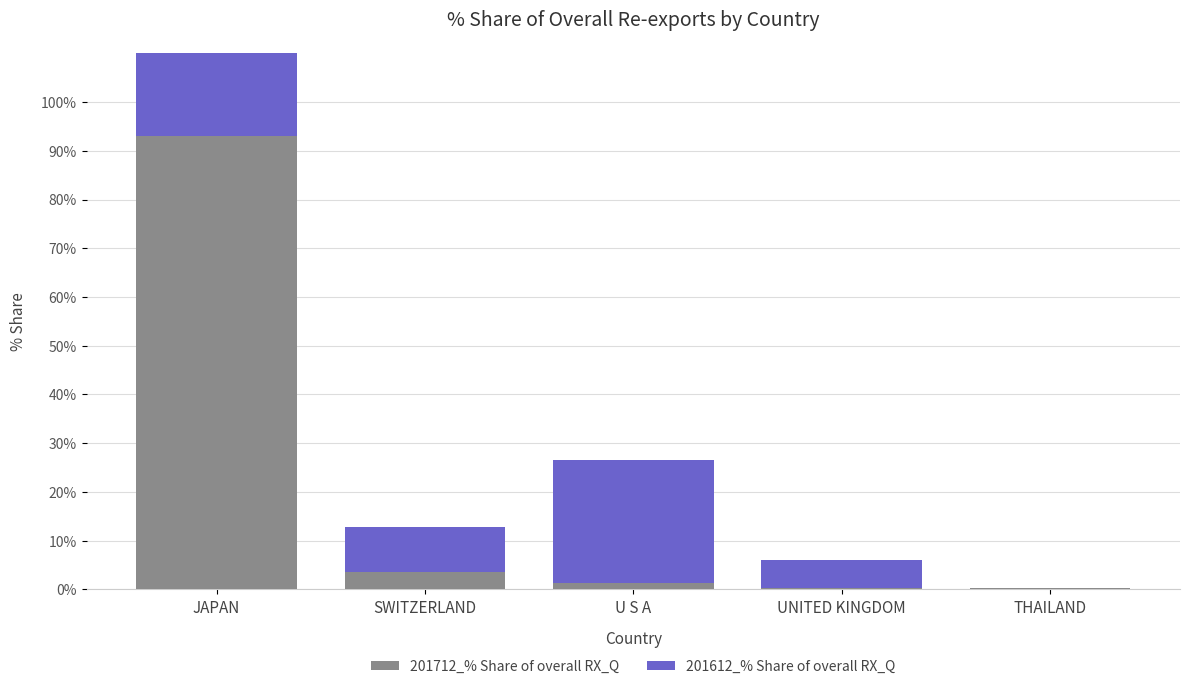

At which label does 201712_% Share of overall RX_Q reach its minimum?

THAILAND